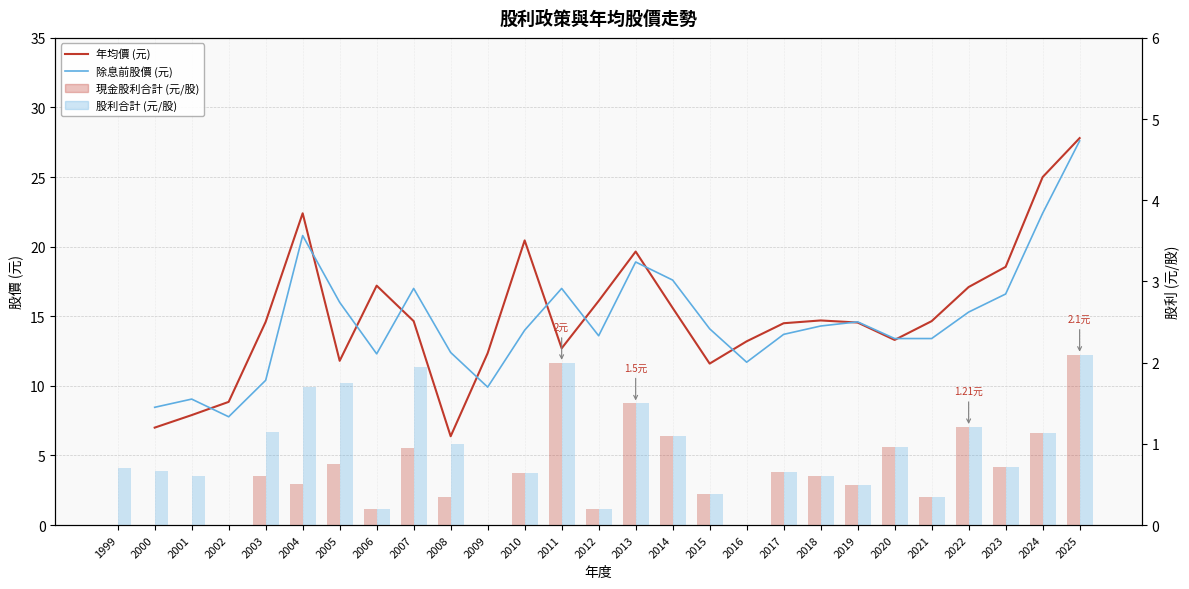

Does the chart contain any negative values?

No